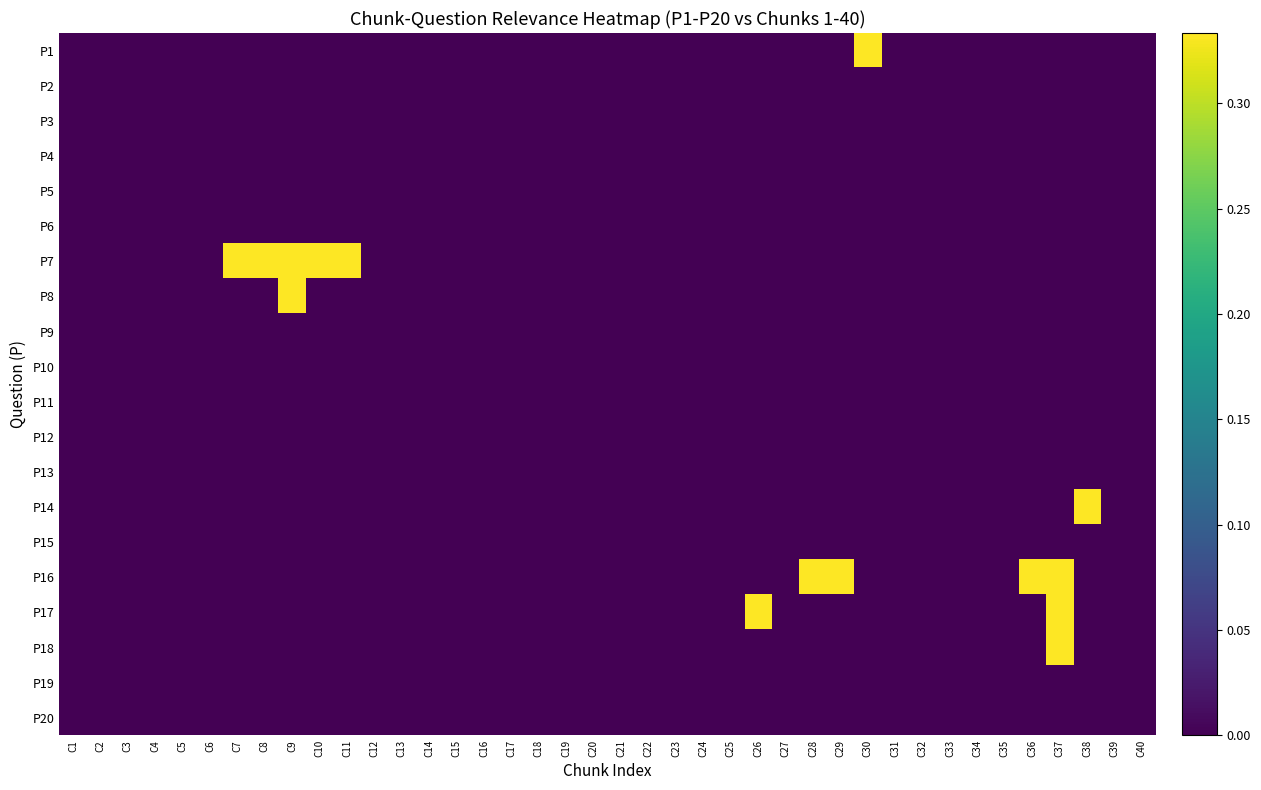

How many series are shown in this chart?

20